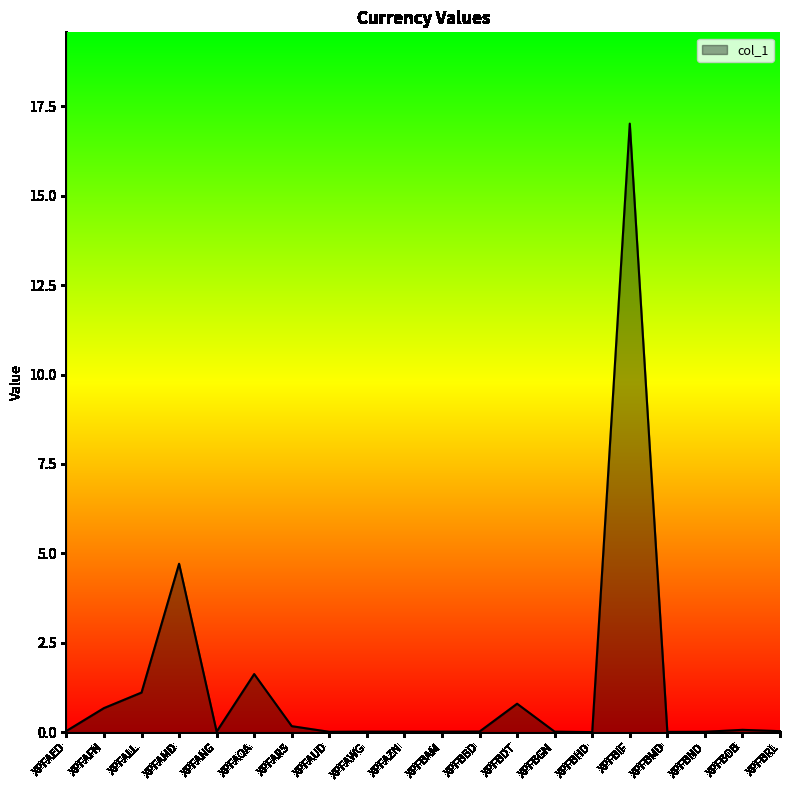

Count the number of data series in this chart.

1